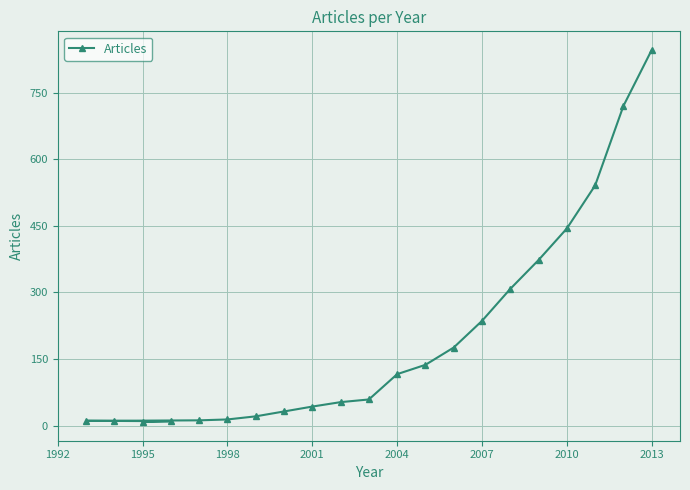

Is it true that the value at 2010 is 444?

True